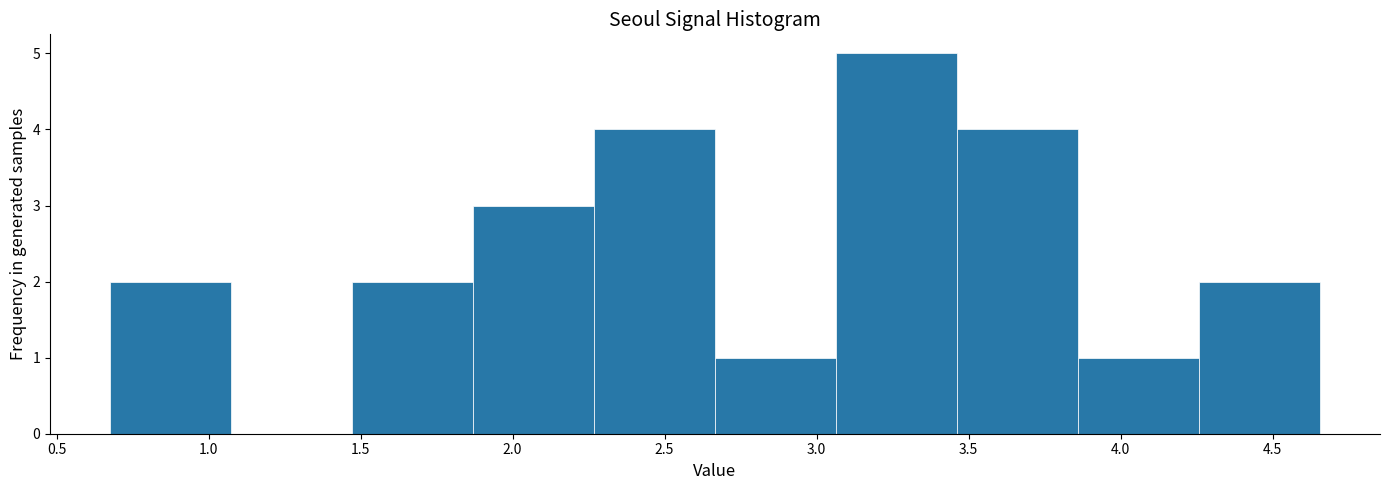

How tall is the bar that spans 3.05 to 3.45 on the x-axis? Neither the bar edges nor the heights are printed on the chart, so give them approximately, as read against the axes.

5